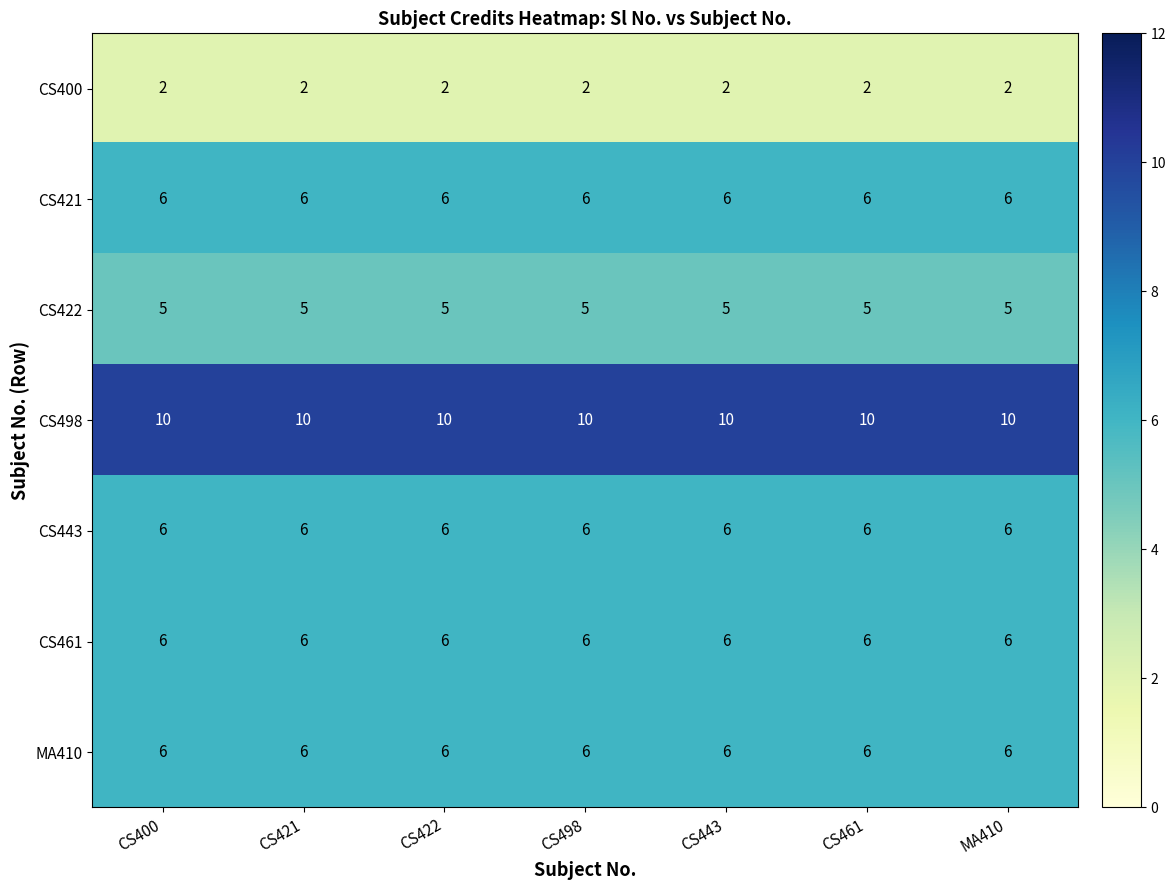

What is the spread (max minus min) of values at CS400?

8